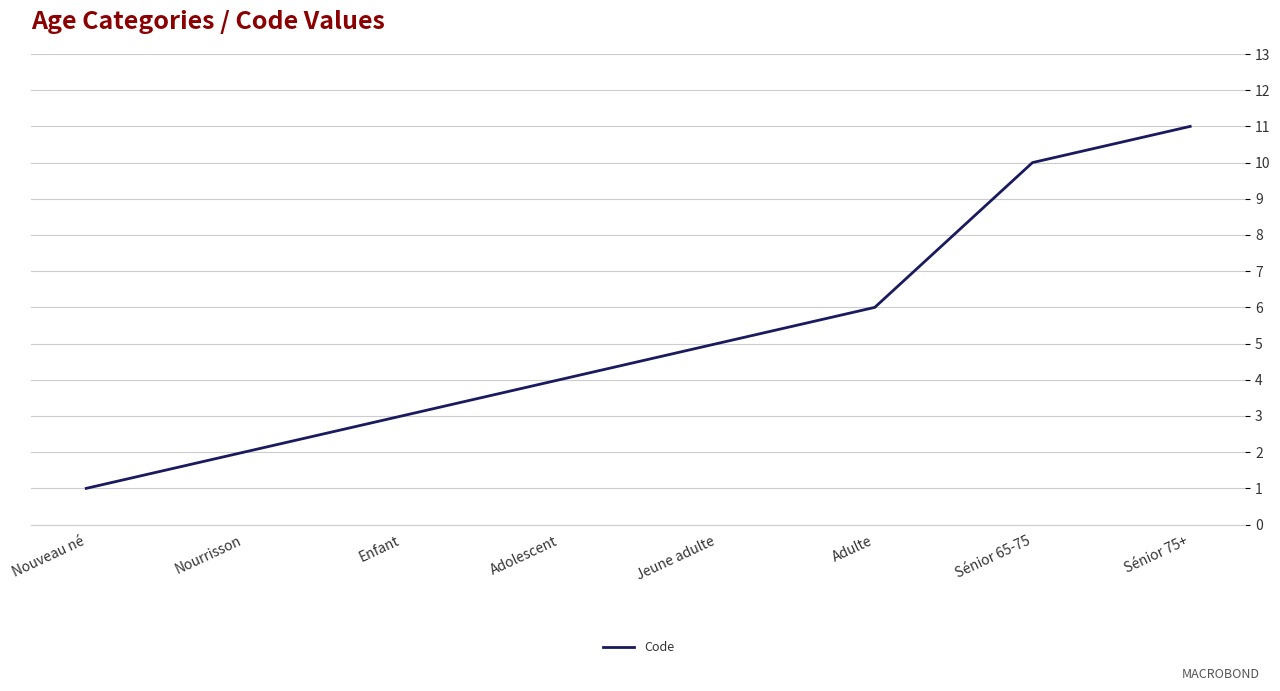

Is this an area chart (filled region under the line)?

No